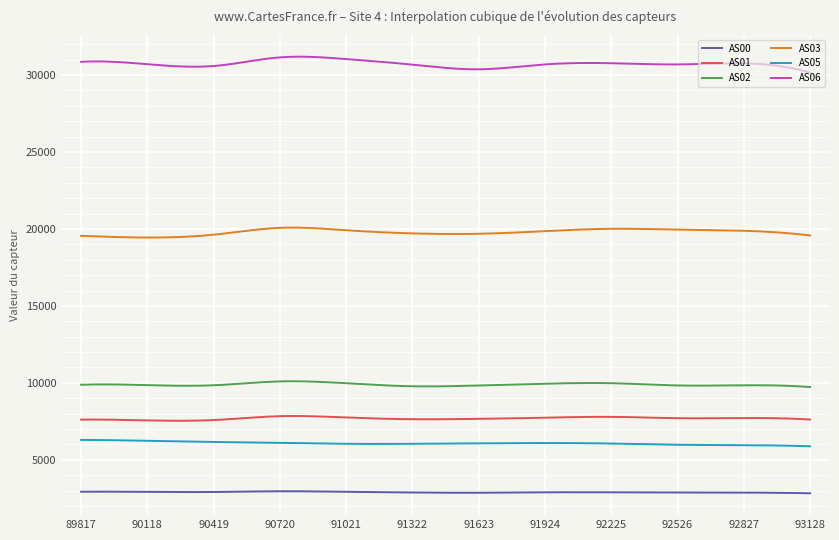

Which series has the widest spread of values?

AS06